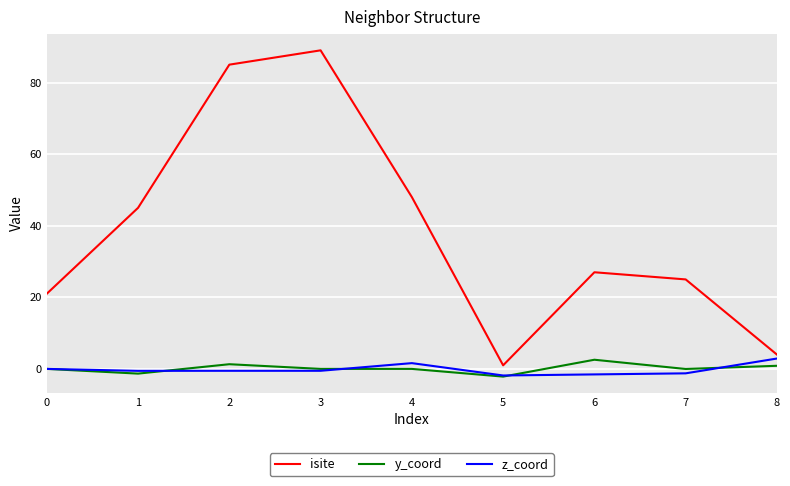

Which series changed the most between 2 and 4?

isite